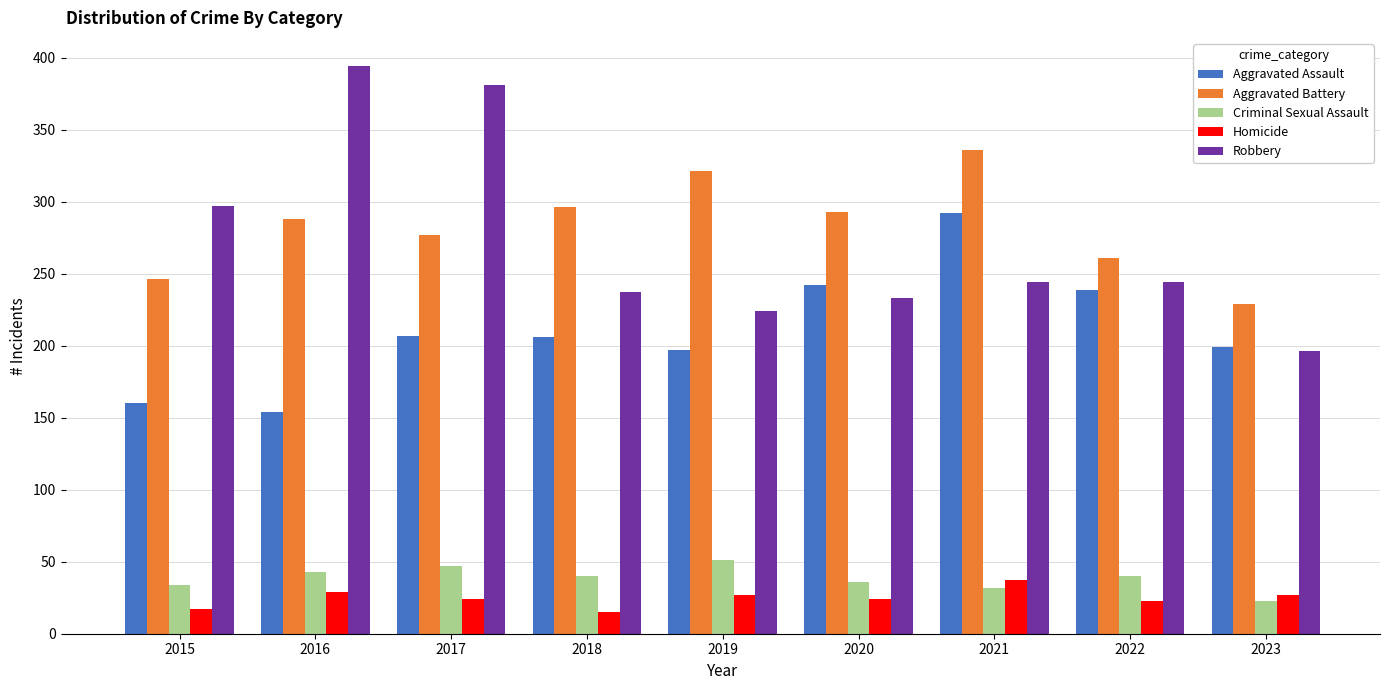

At how many categories does at least one series exceed 305?

4